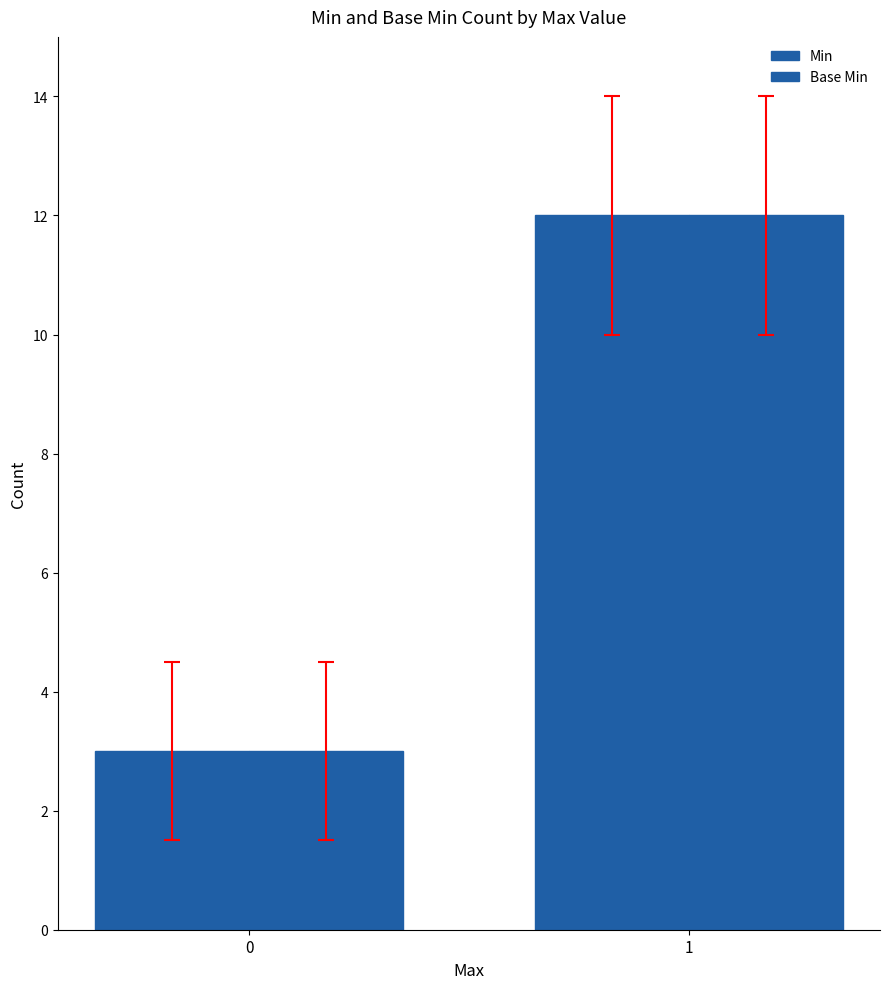

What is the sum of all Base Min values?

15